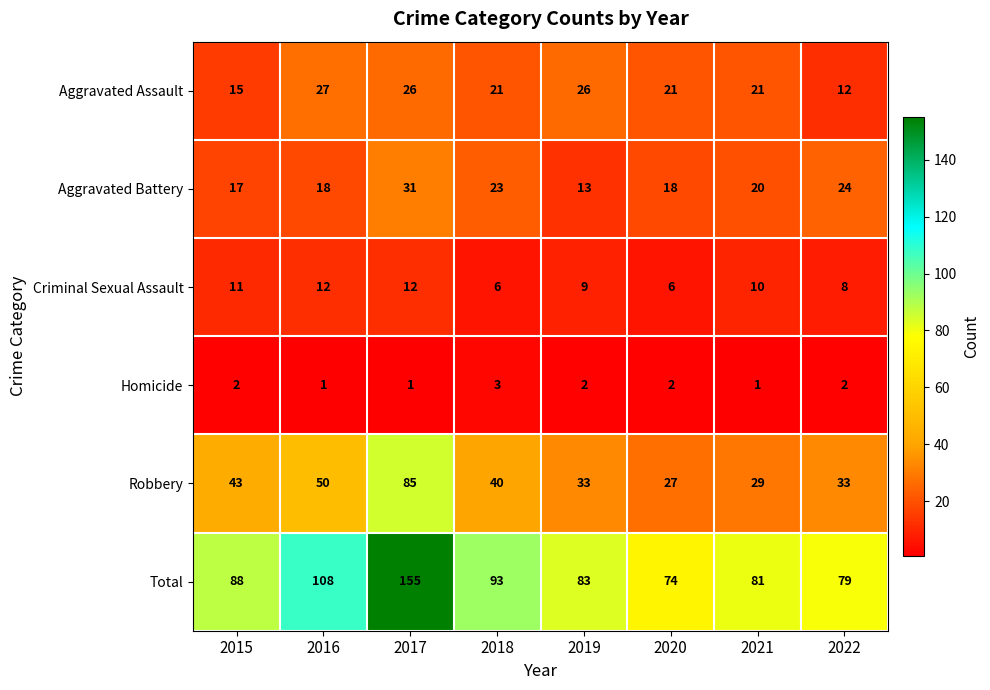

List the series in order of their peak value, highest first.

Total, Robbery, Aggravated Battery, Aggravated Assault, Criminal Sexual Assault, Homicide